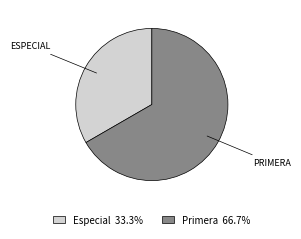

What is the ratio of the value at Especial 33.3% to the value at Primera 66.7%?

0.5